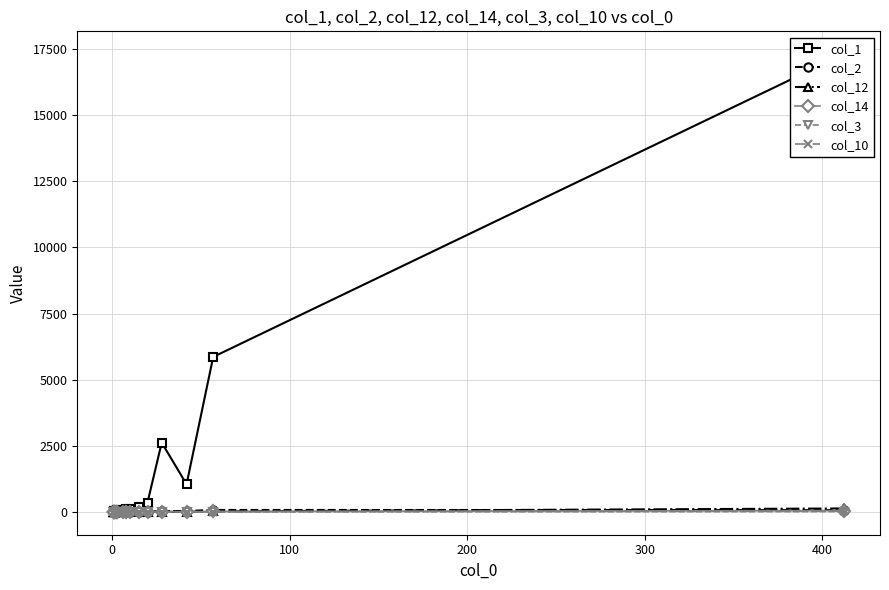

How many values in the col_2 series are below 2?

10